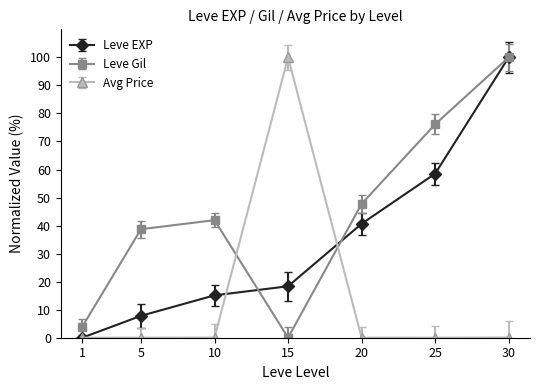

At which category is the sum across all series the highest?

30